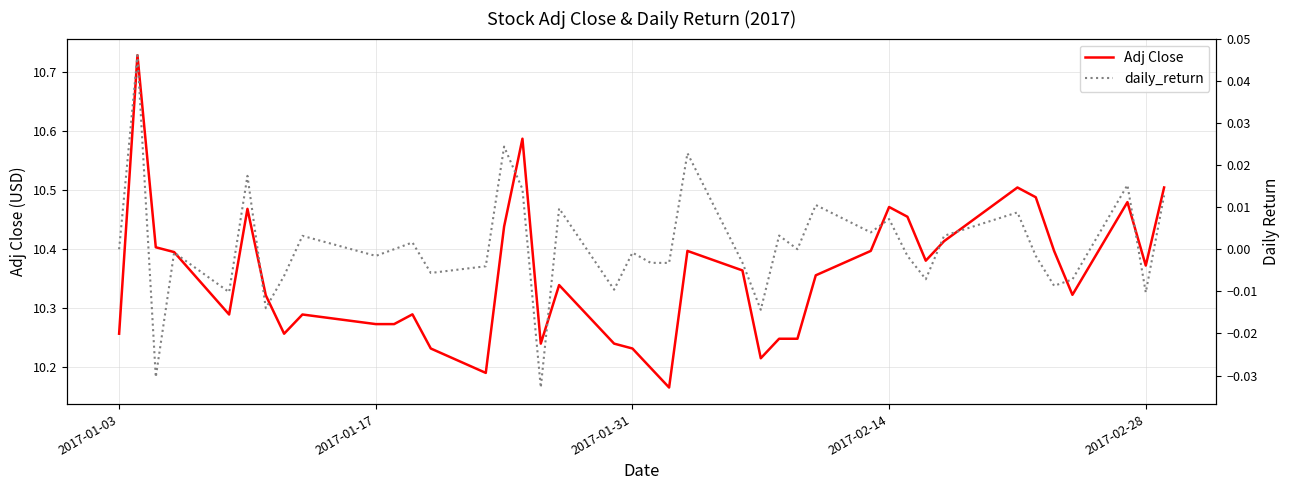

What is the difference between the maximum and second lowest values in the Adj Close series?

0.5